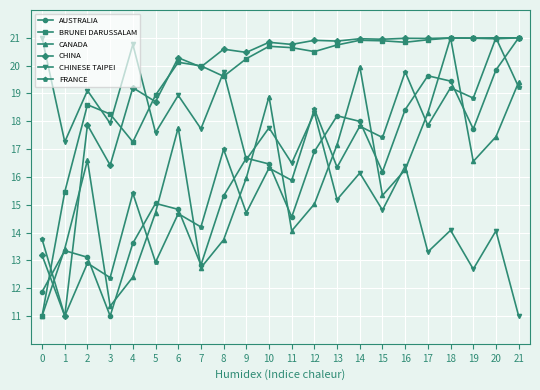

What is the difference between the highest and lowest values at 20?

6.9